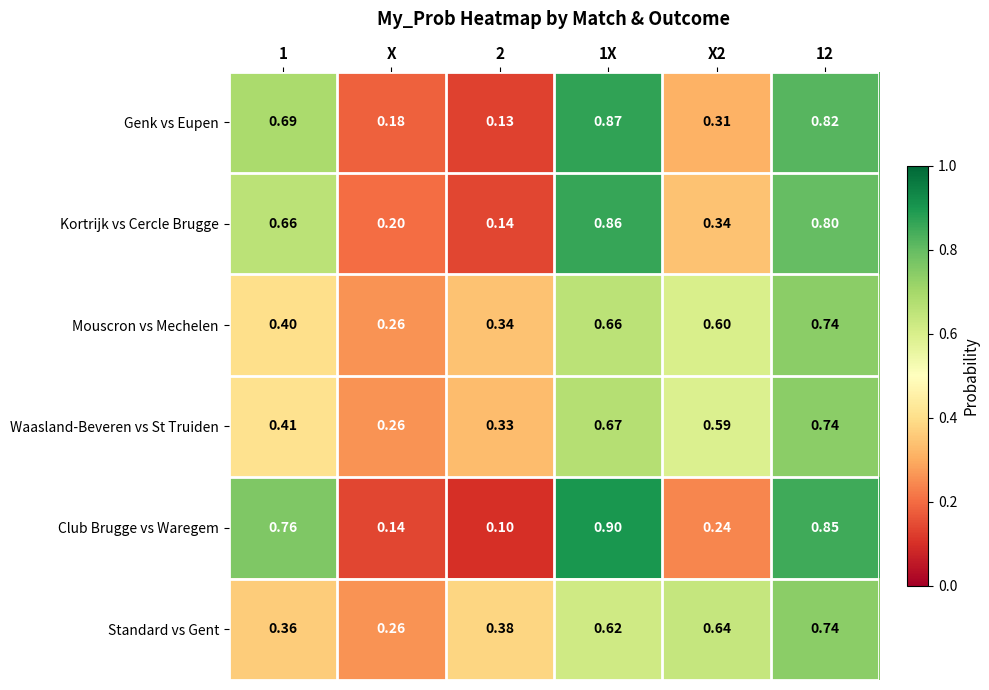

Is the value of Mouscron vs Mechelen at 1X greater than the value of Club Brugge vs Waregem at 1?

No